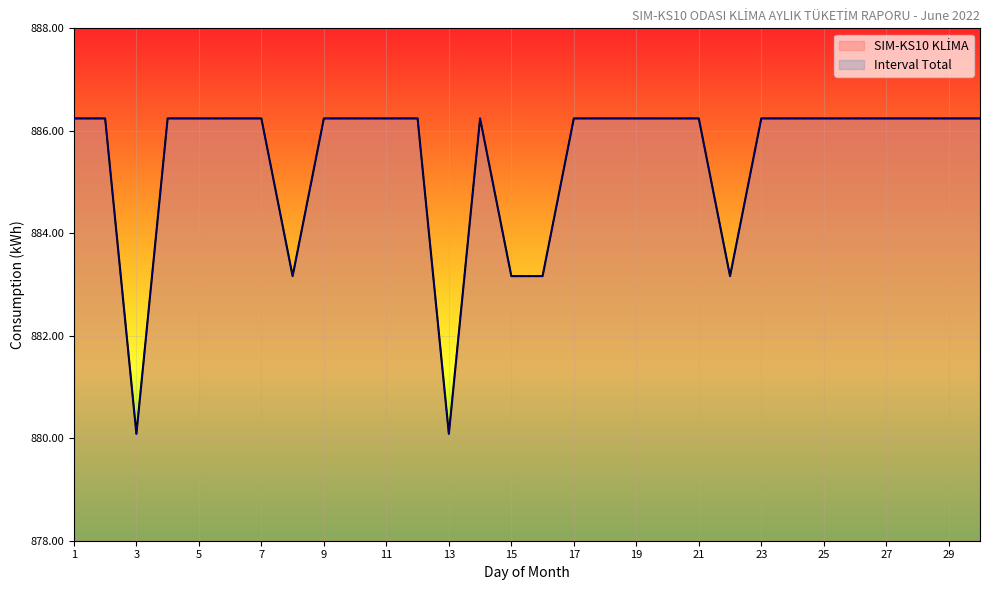

The value of SIM-KS10 KLİMA at 11 is 311.0. True or false?

False